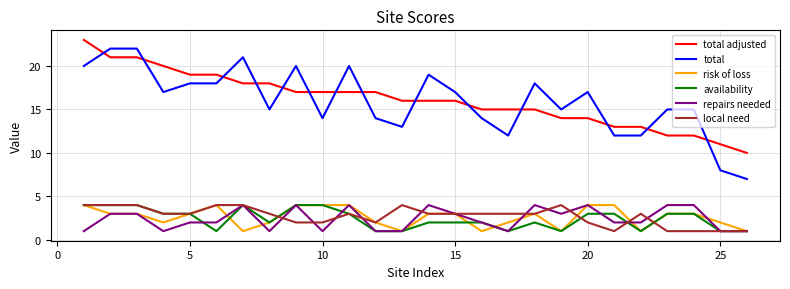

How many lines are shown in the chart?

6